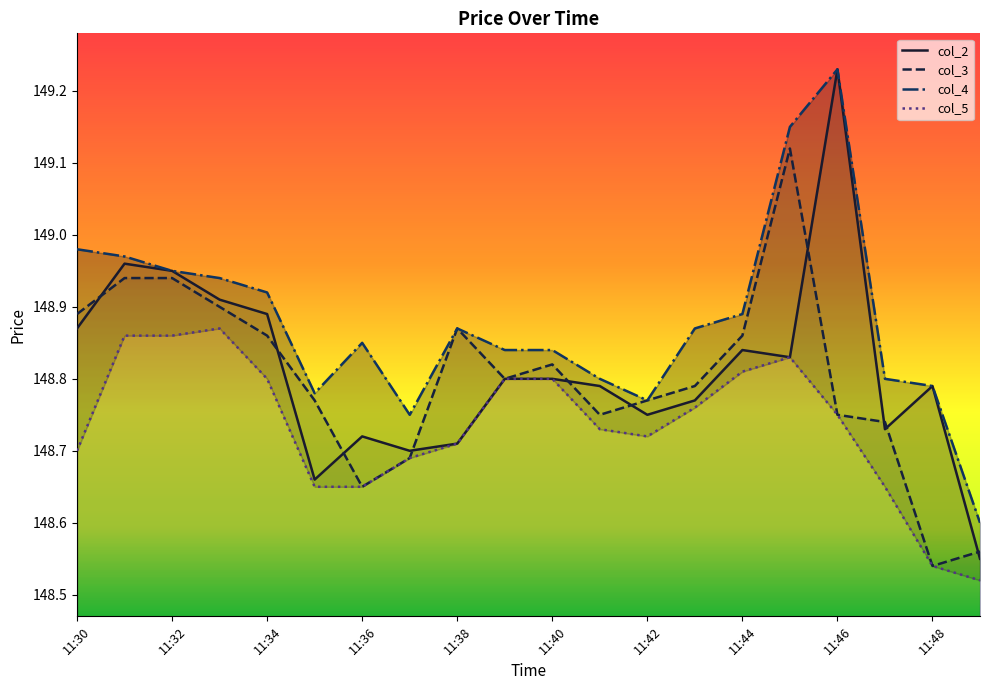

At which label does col_3 reach its peak?

11:45